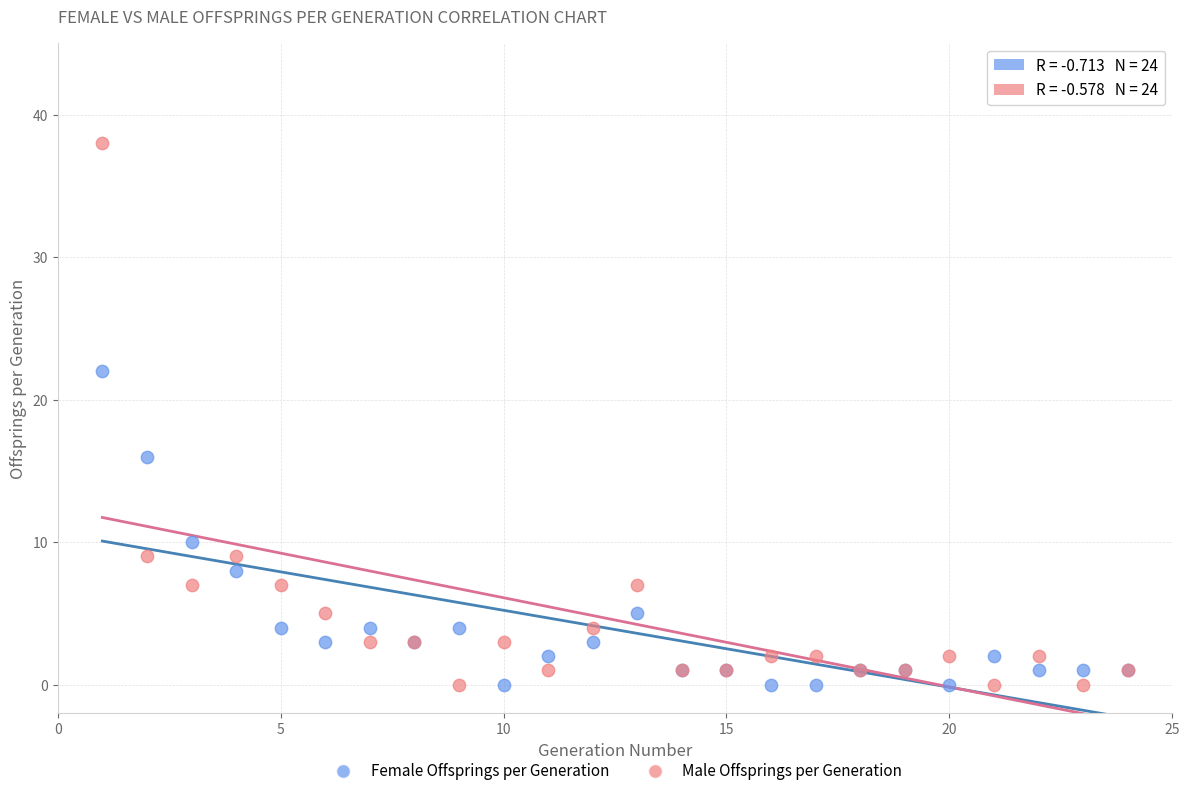

Which series has the widest spread of Y values?

Male Offsprings per Generation